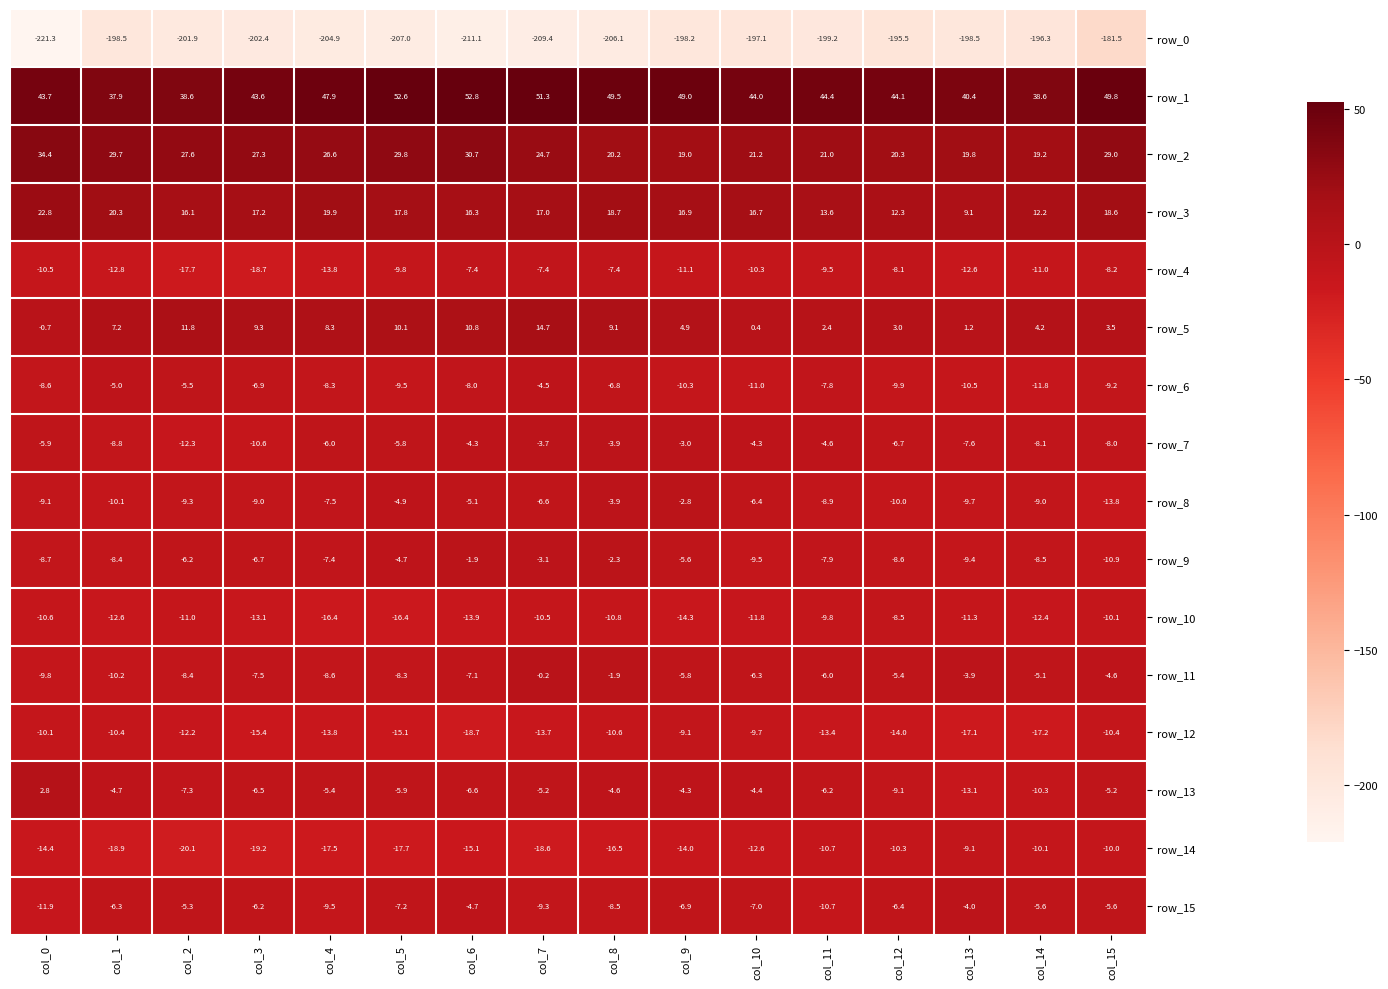

What is the difference between the highest and lowest values at col_11?

243.6